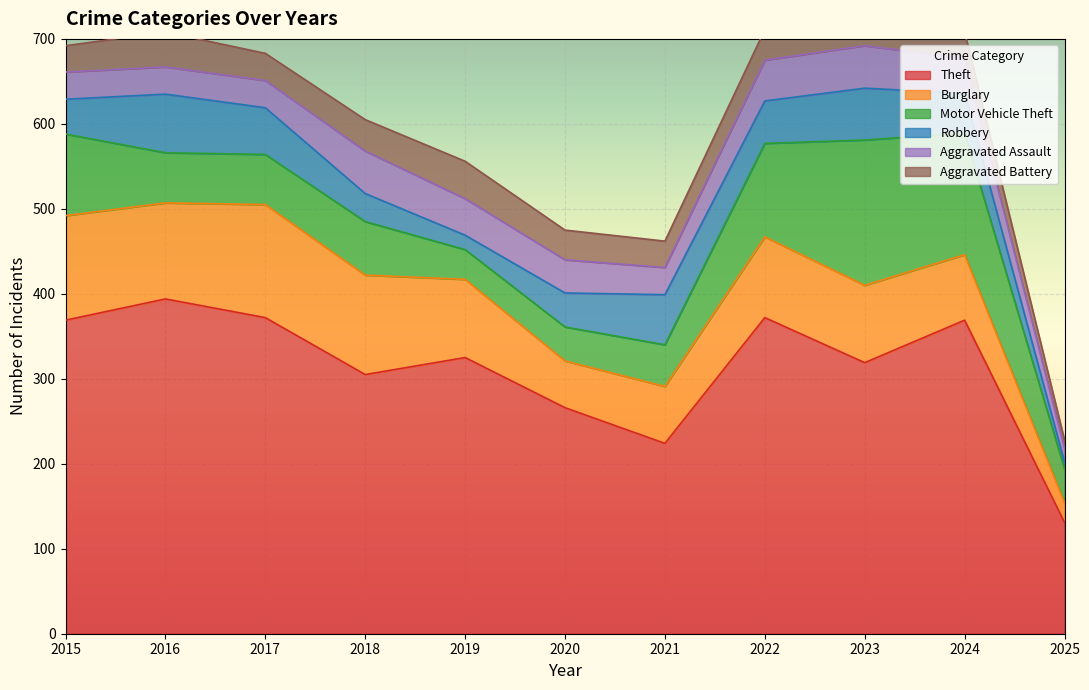

What is the difference between the Burglary values at 2017 and 2015?

10